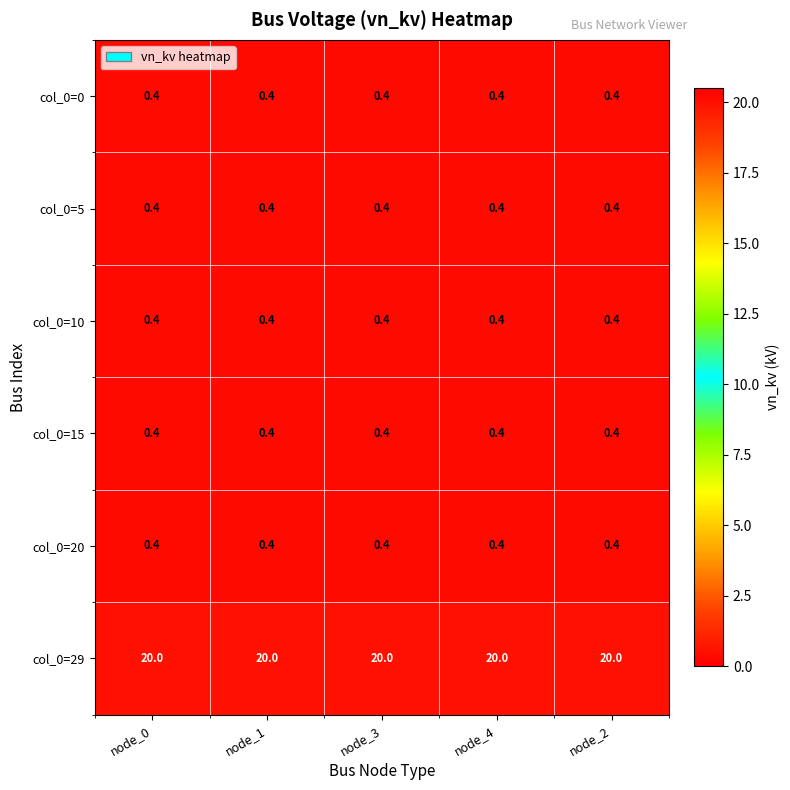

What is the greatest value displayed?

20.0